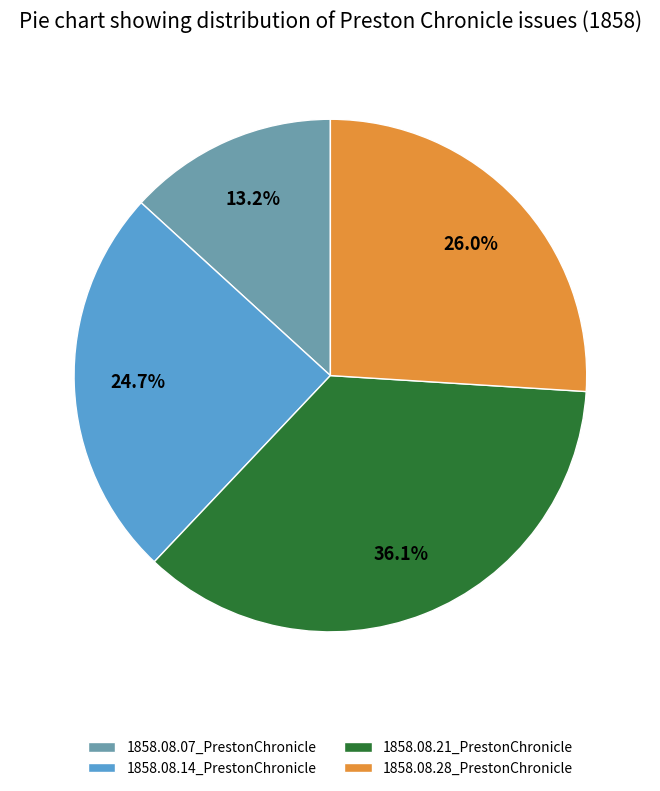

To the nearest percent, what percentage of the pie is 1858.08.21_PrestonChronicle?

36%